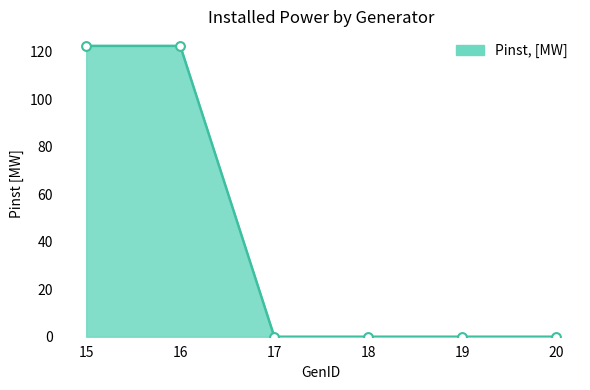

Between 20 and 15, which is larger?

15